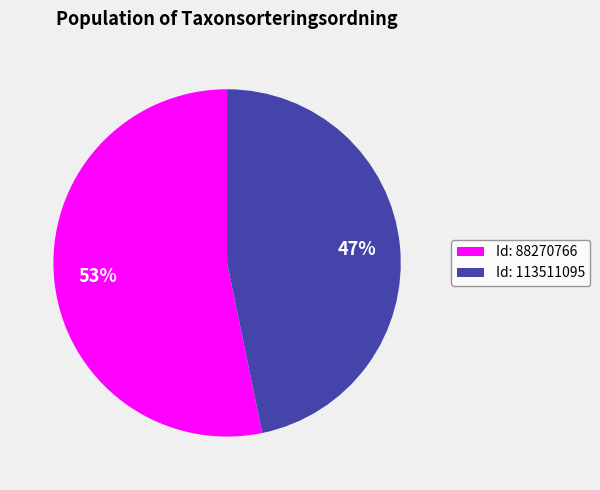

What is the ratio of the value at Id: 88270766 to the value at Id: 113511095?

1.1